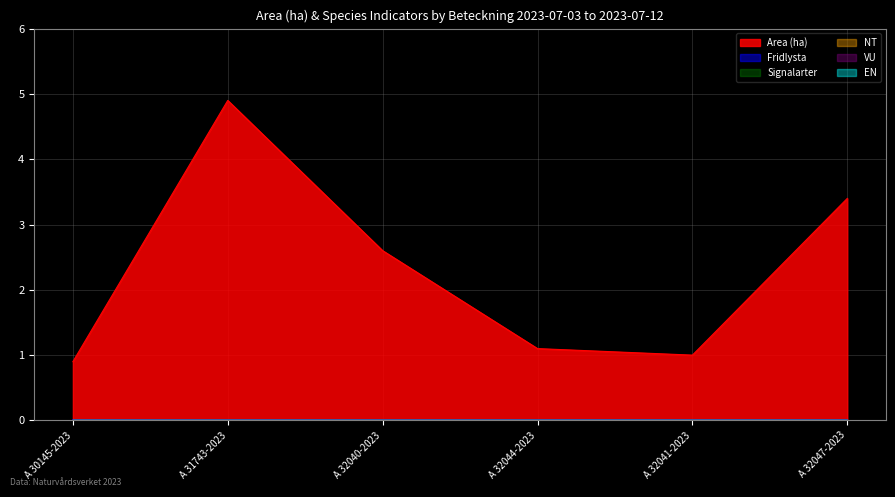

True or false: VU has a value of 0.0 at 2023-07-12.

True